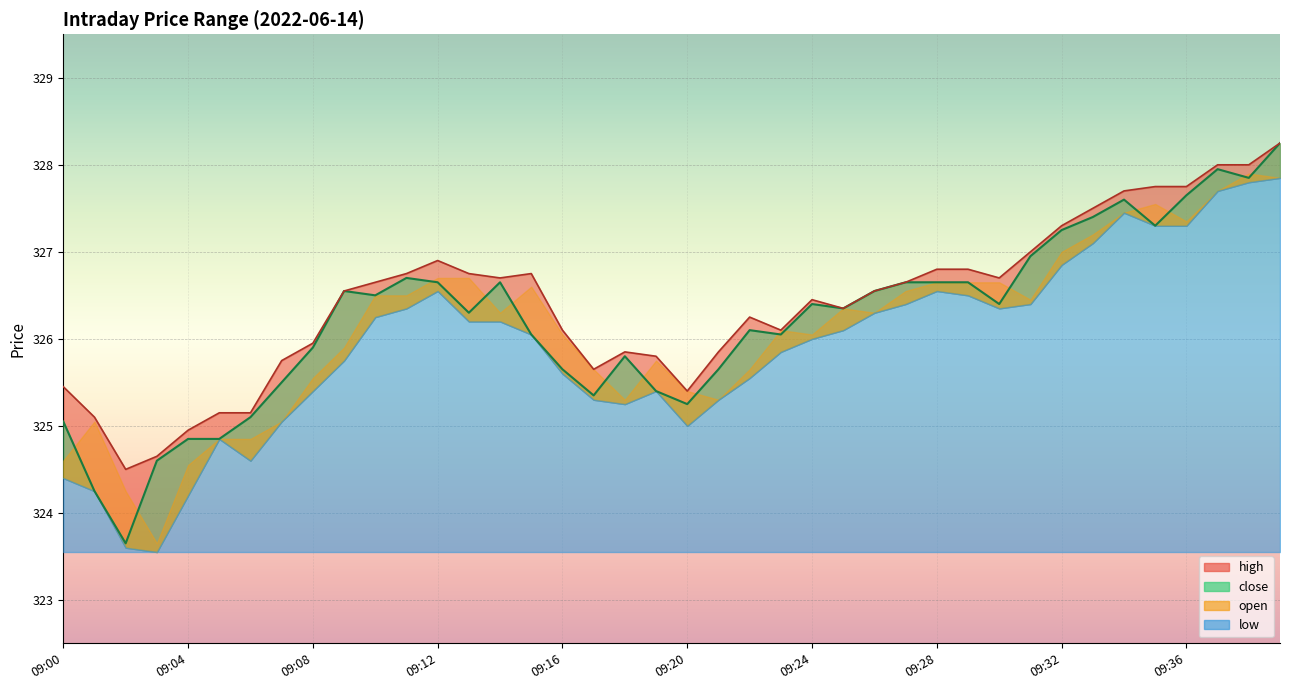

What is the sum of the close values at 09:17 and 09:39?

653.6